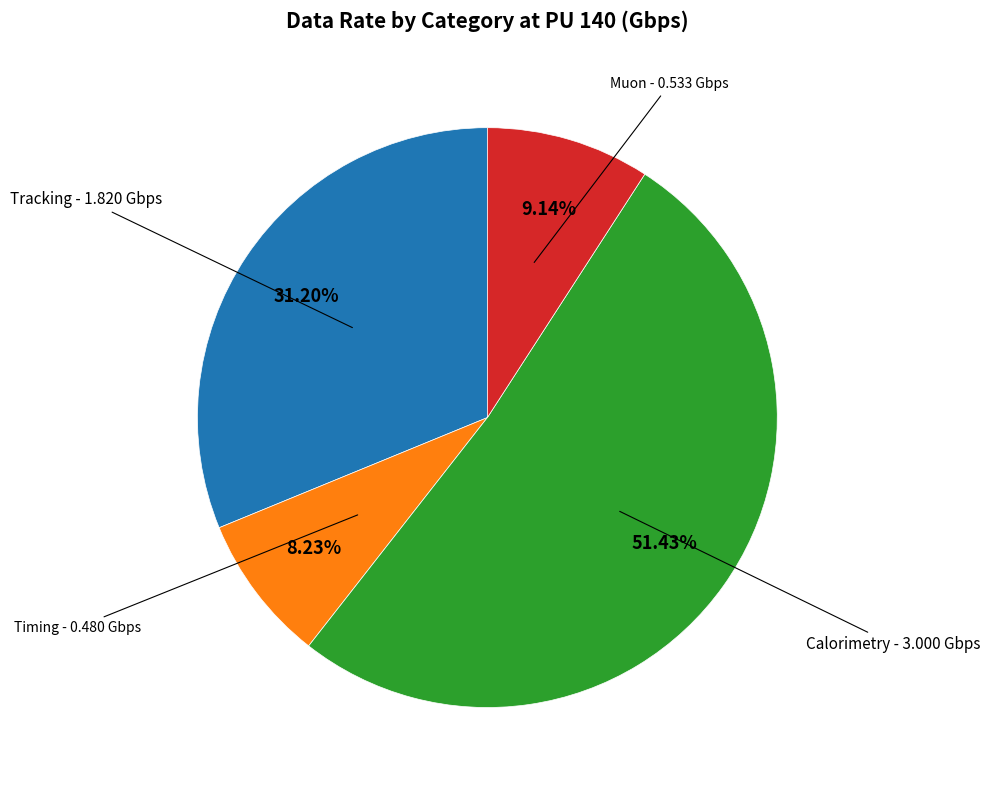

Is there any slice that represents more than half of the pie?

Yes